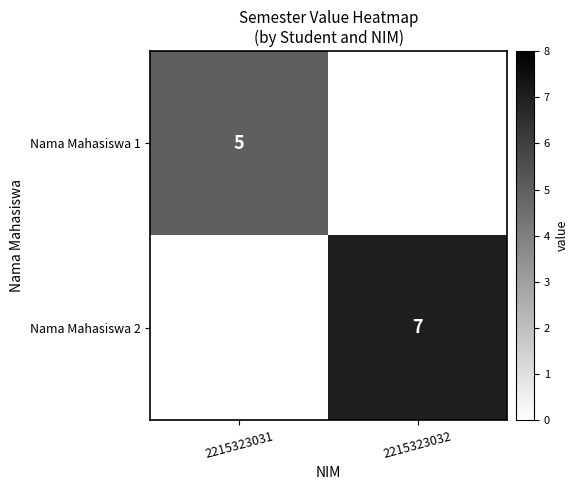

True or false: Nama Mahasiswa 2 has a value of 12 at 2215323032.

False